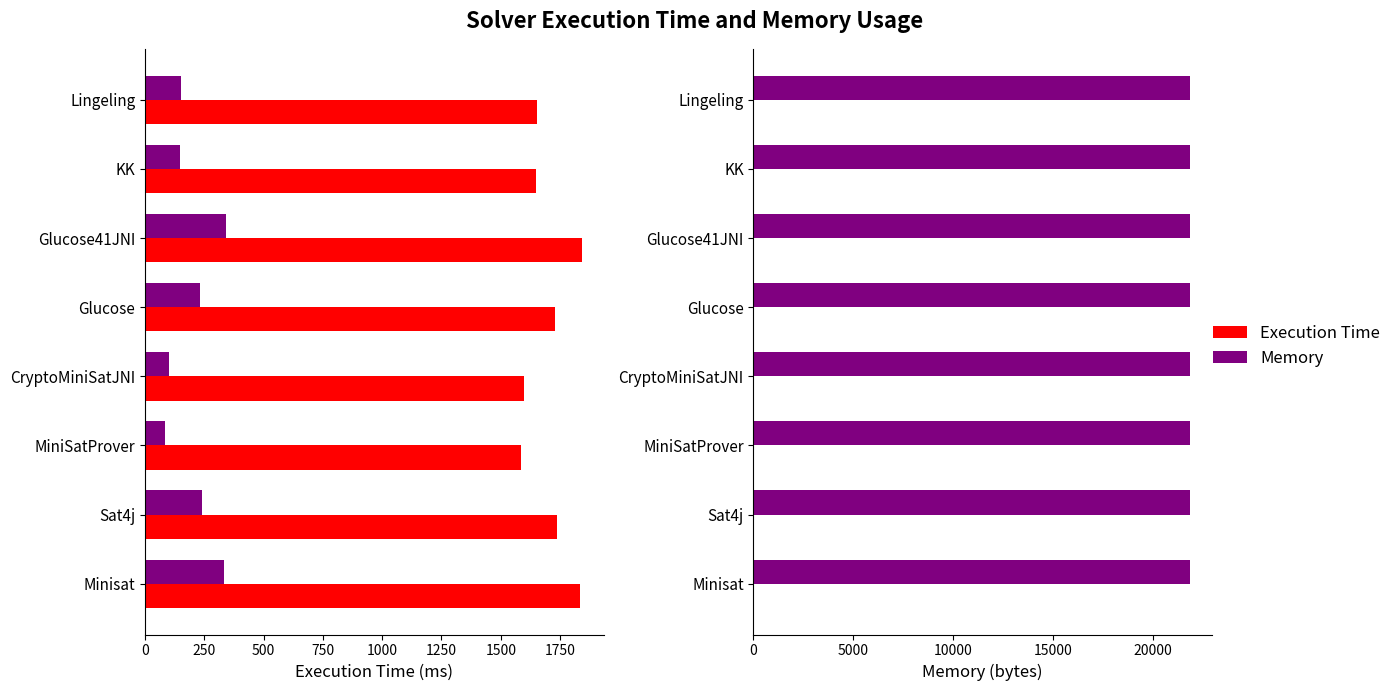

Reading left to right, list all the values displayed in this chart.

Execution Time: 1833	1739	1585	1600	1730	1841	1649	1652
Execution Time (delta): 333	239	85	100	230	341	149	152
Memory (delta): 2	2	3	2	2	2	7	2
Memory (bytes): 21872	21872	21873	21872	21872	21872	21877	21872